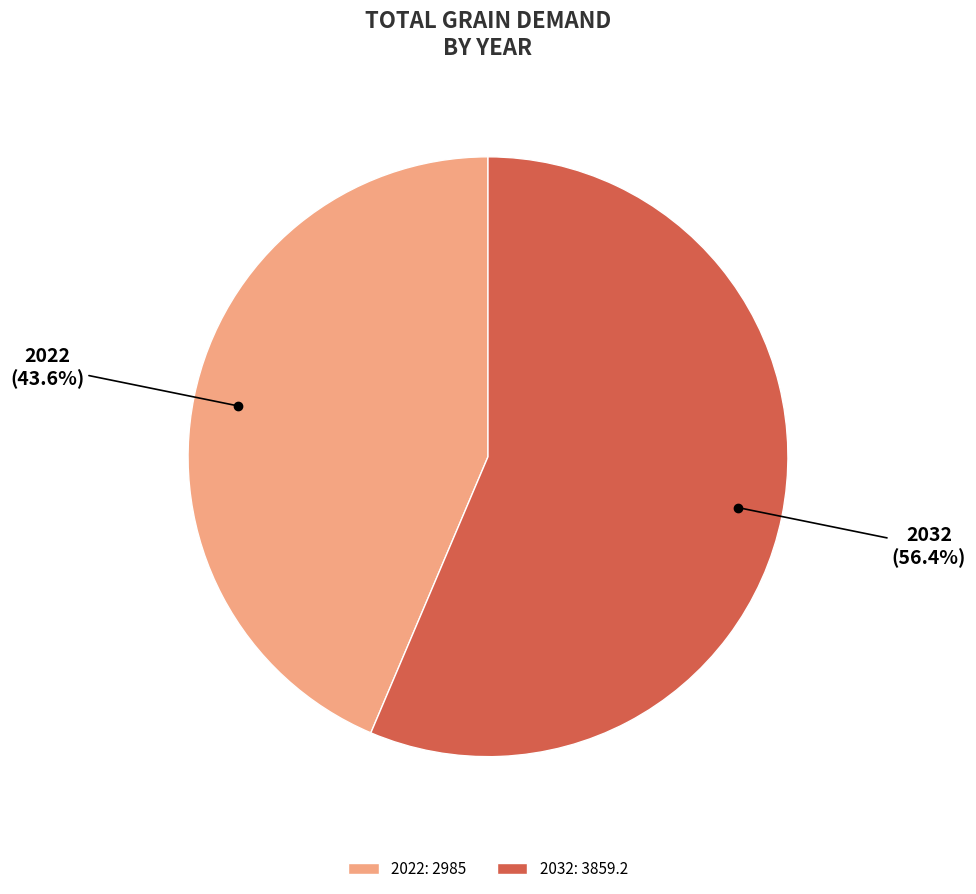

How many segments does this pie chart have?

2